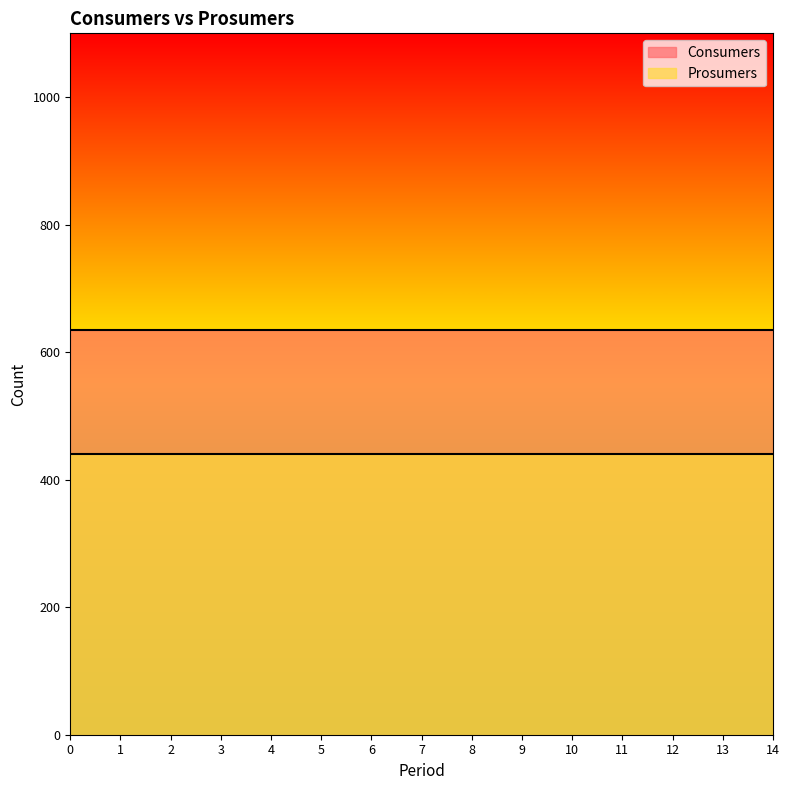

Reading left to right, extract all data points from this chart.

Consumers: 635	635	635	635	635	635	635	635	635	635	635	635	635	635	635
Prosumers: 440	440	440	440	440	440	440	440	440	440	440	440	440	440	440